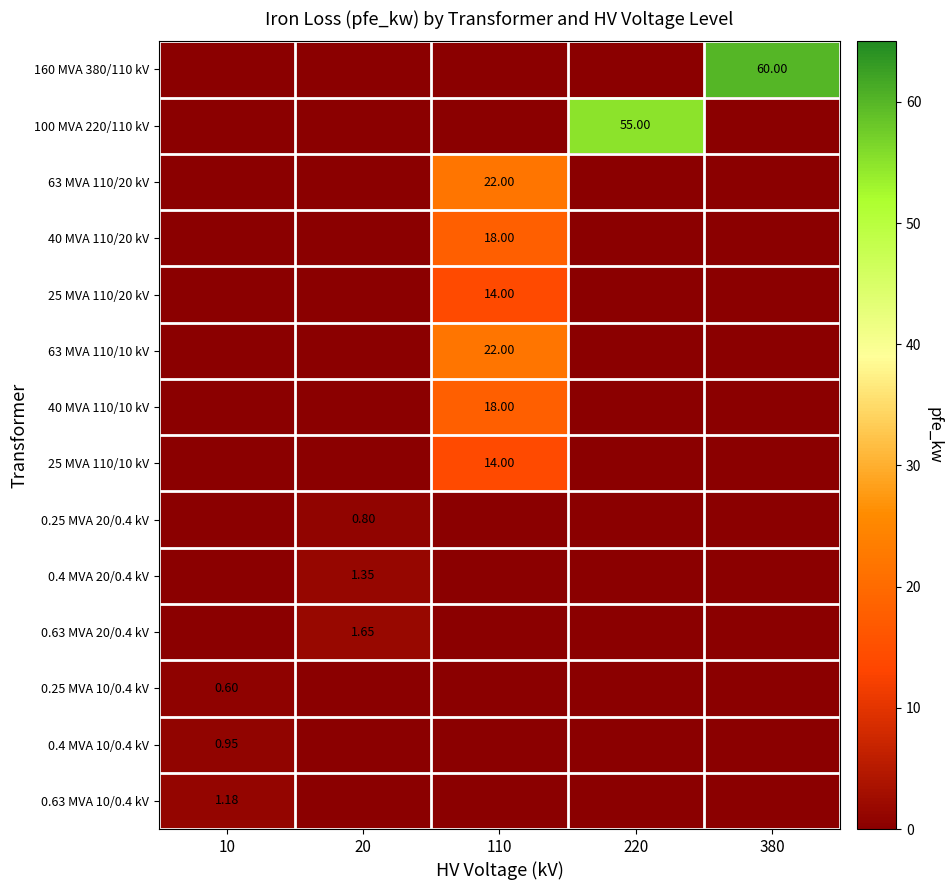

Which series changed the most between 20 and 380?

160 MVA 380/110 kV